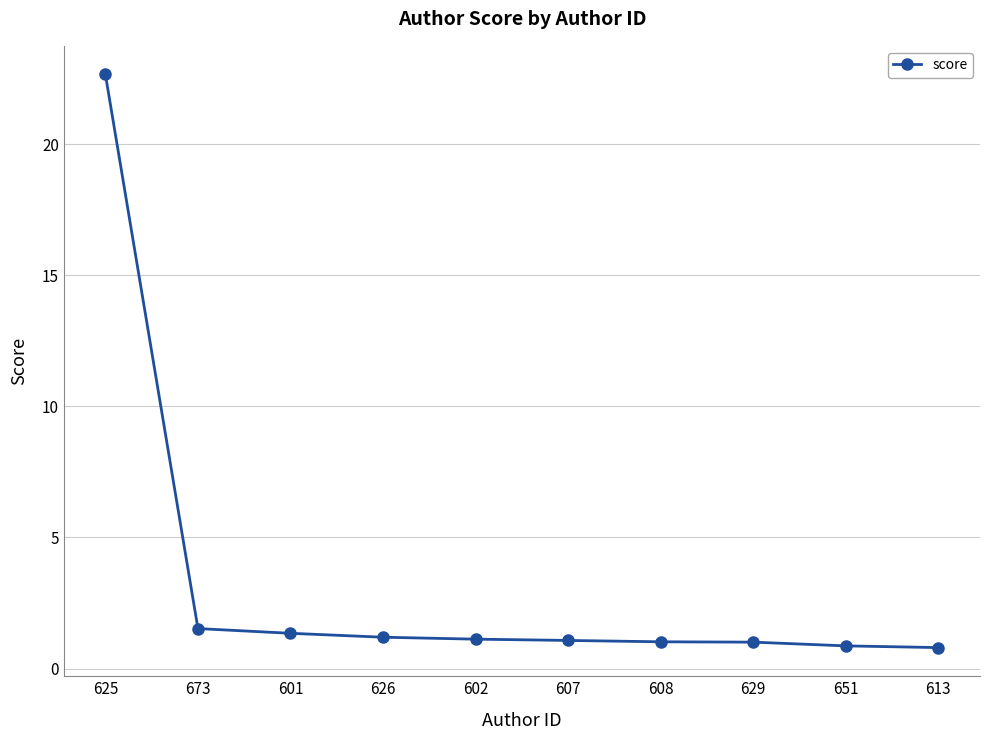

What is the difference between the second highest and minimum values?

0.7